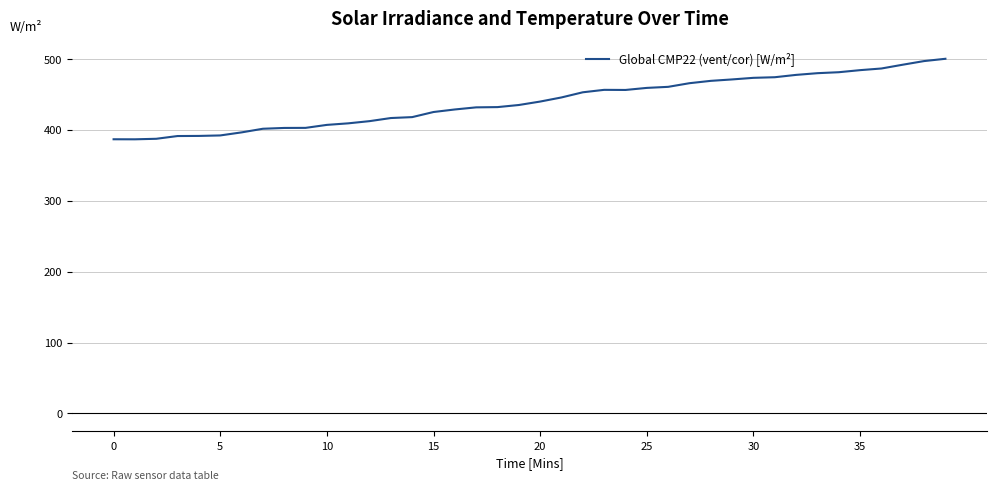

What is the difference between the maximum and minimum values?

113.6